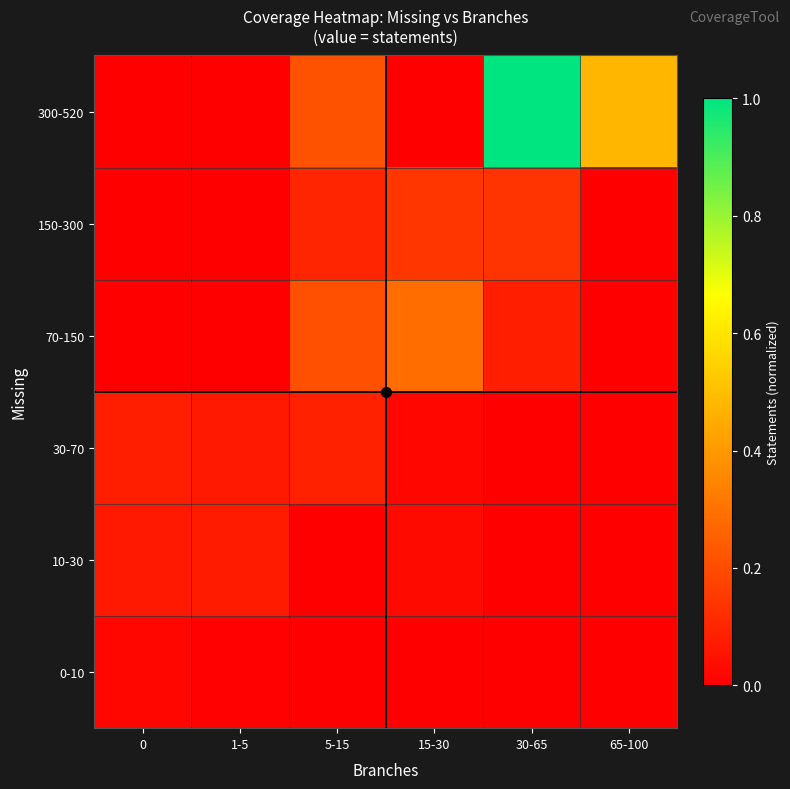

What is the total value across all series at 30-65?

1.2